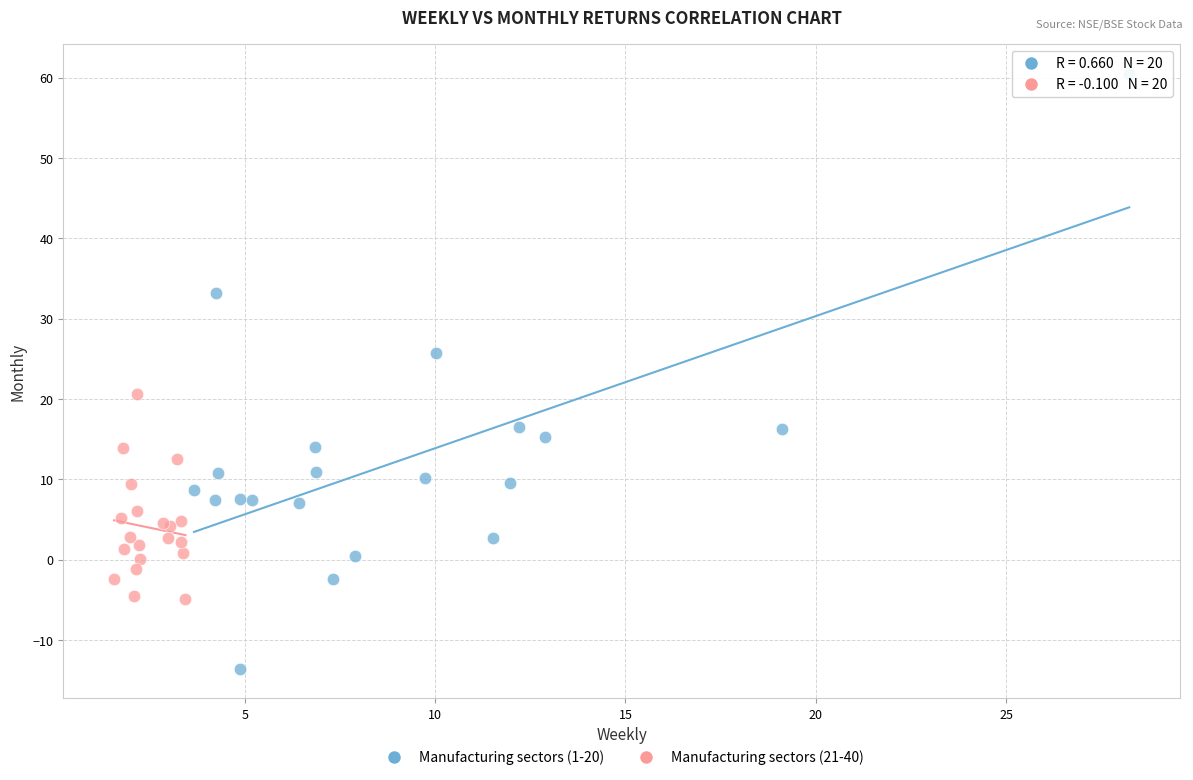

Which series contains the lowest Y value?

Manufacturing sectors (1-20)